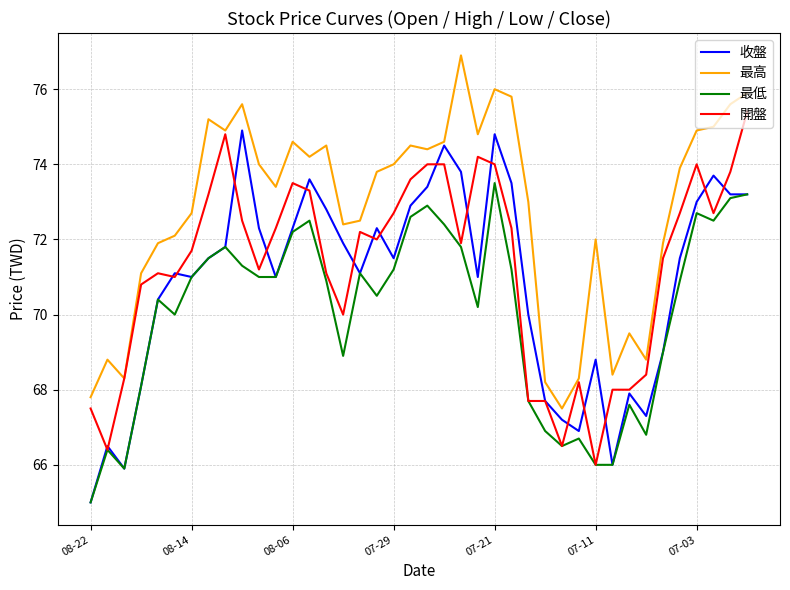

Which series has the largest total across all categories?

最高